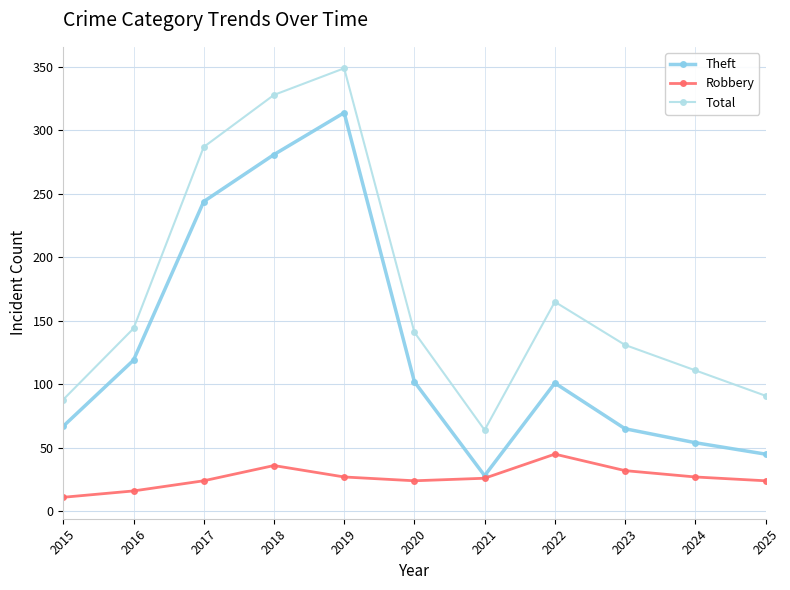

List the series in order of their peak value, lowest first.

Robbery, Theft, Total